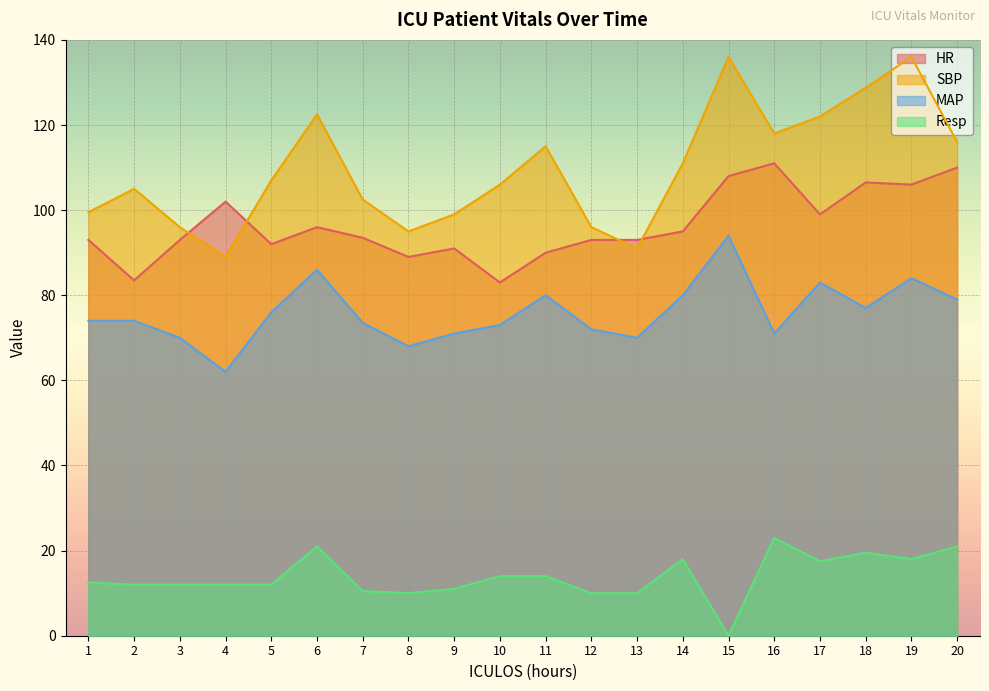

Which category has the highest value in the SBP series?

15